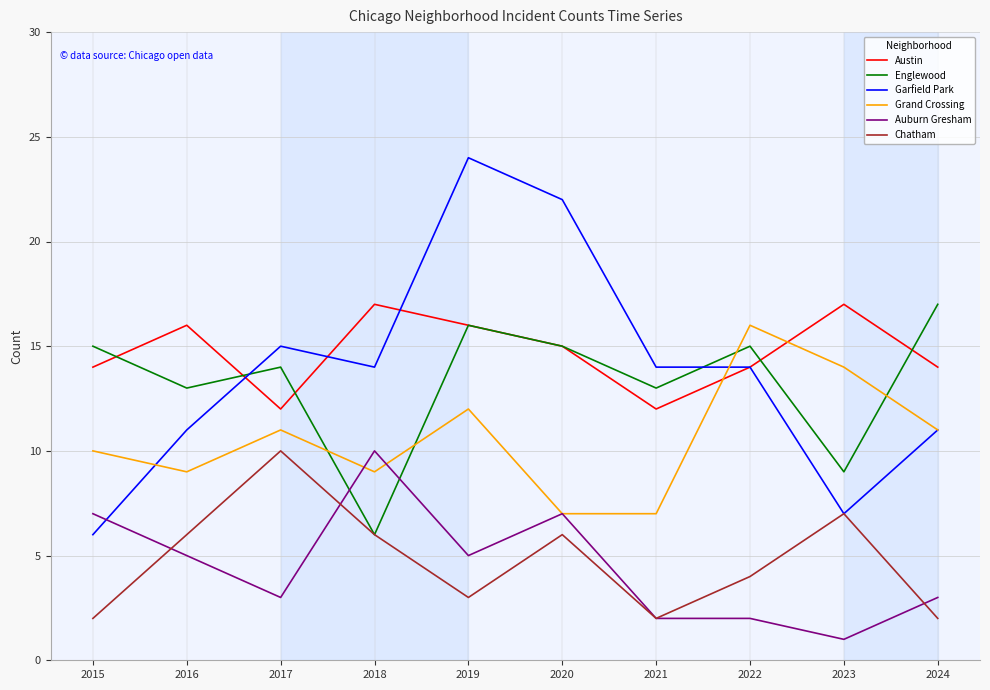

Is it true that Austin equals 14 at 2022?

True